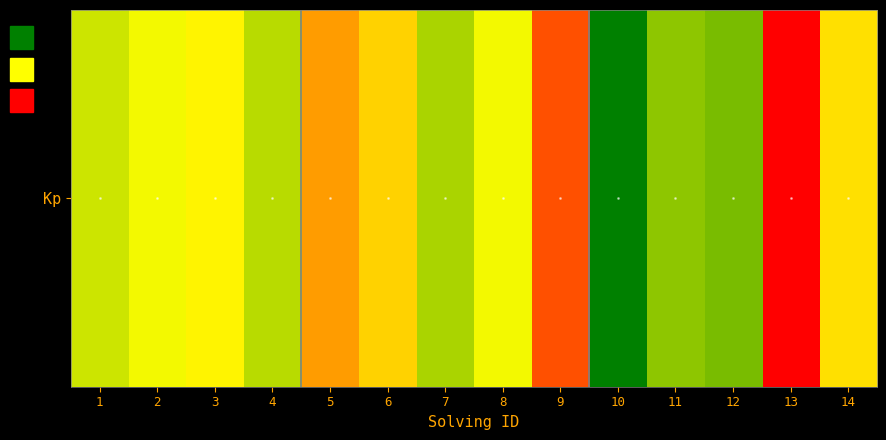

What is the difference between the maximum and second lowest values?

19000